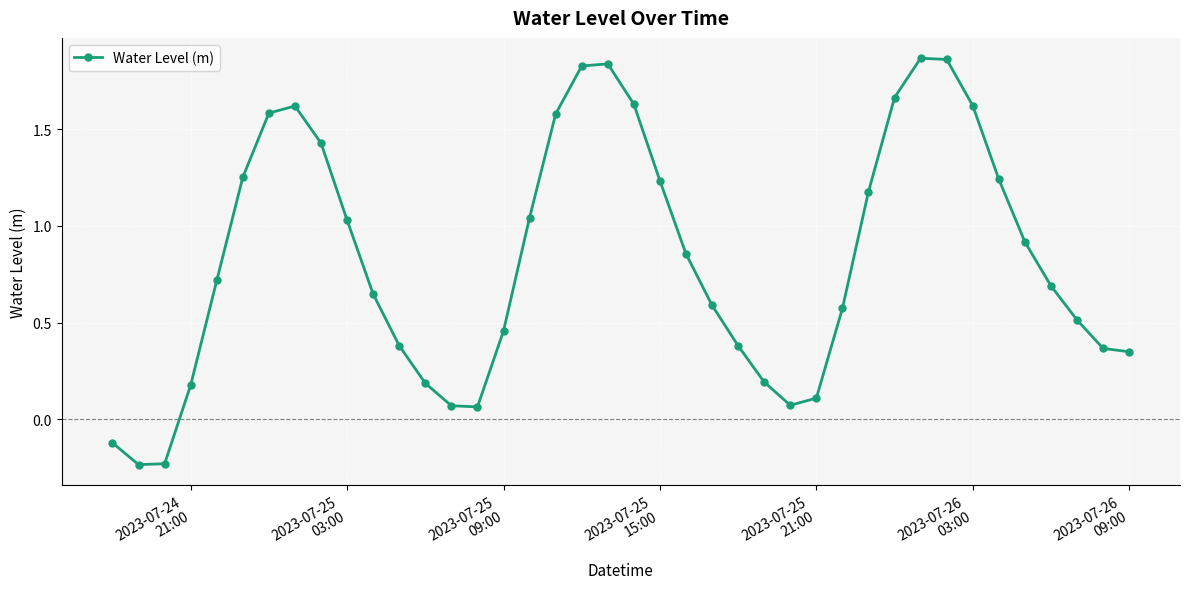

How many points are higher than both their immediate neighbors (excluding endpoints)?

3